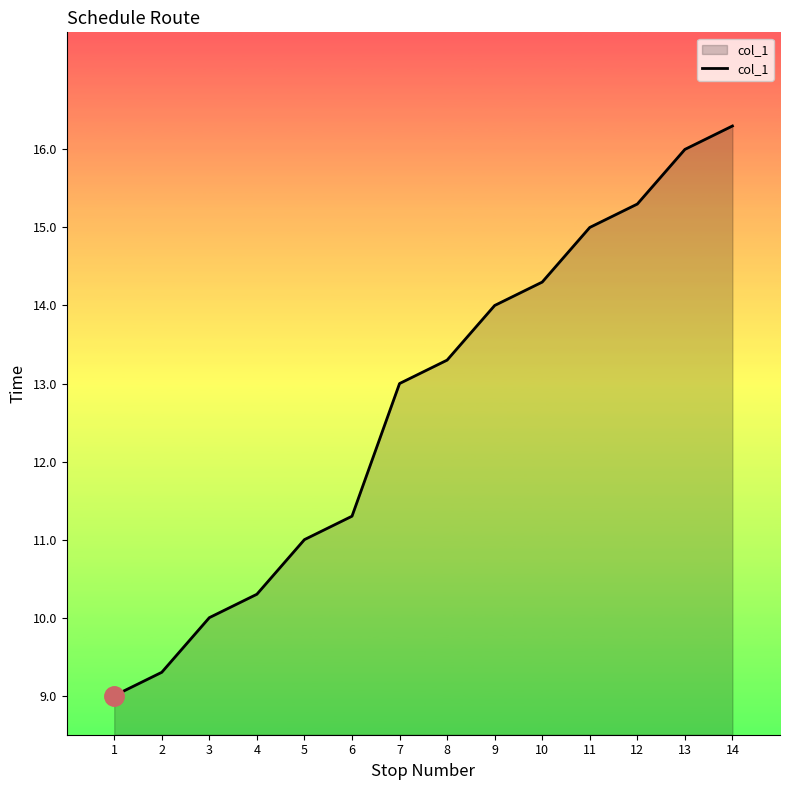

What is the approximate value at 7?

13.0